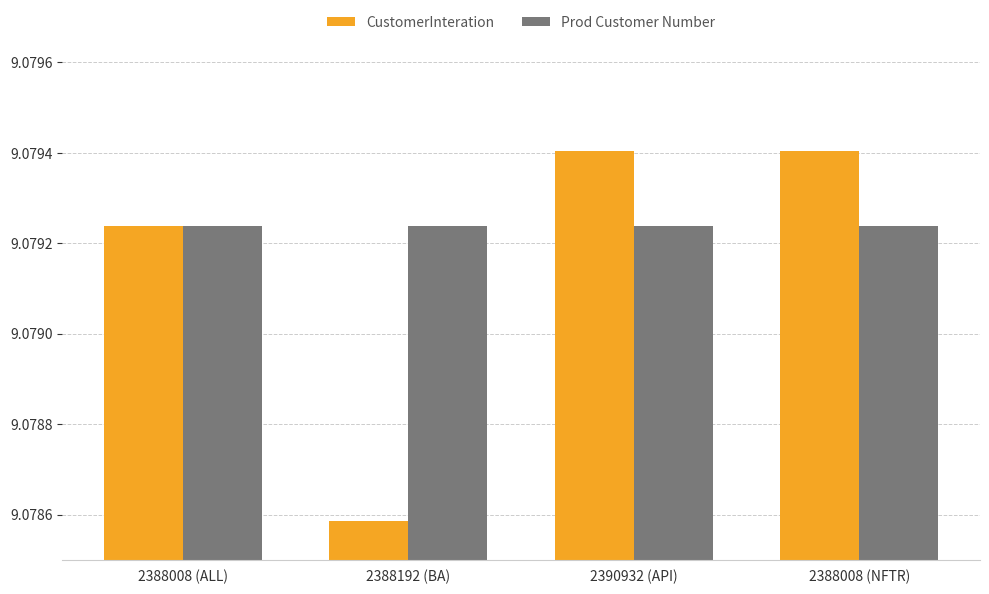

List the labels in order of Prod Customer Number value, smallest first.

2388008 (ALL), 2388192 (BA), 2390932 (API), 2388008 (NFTR)